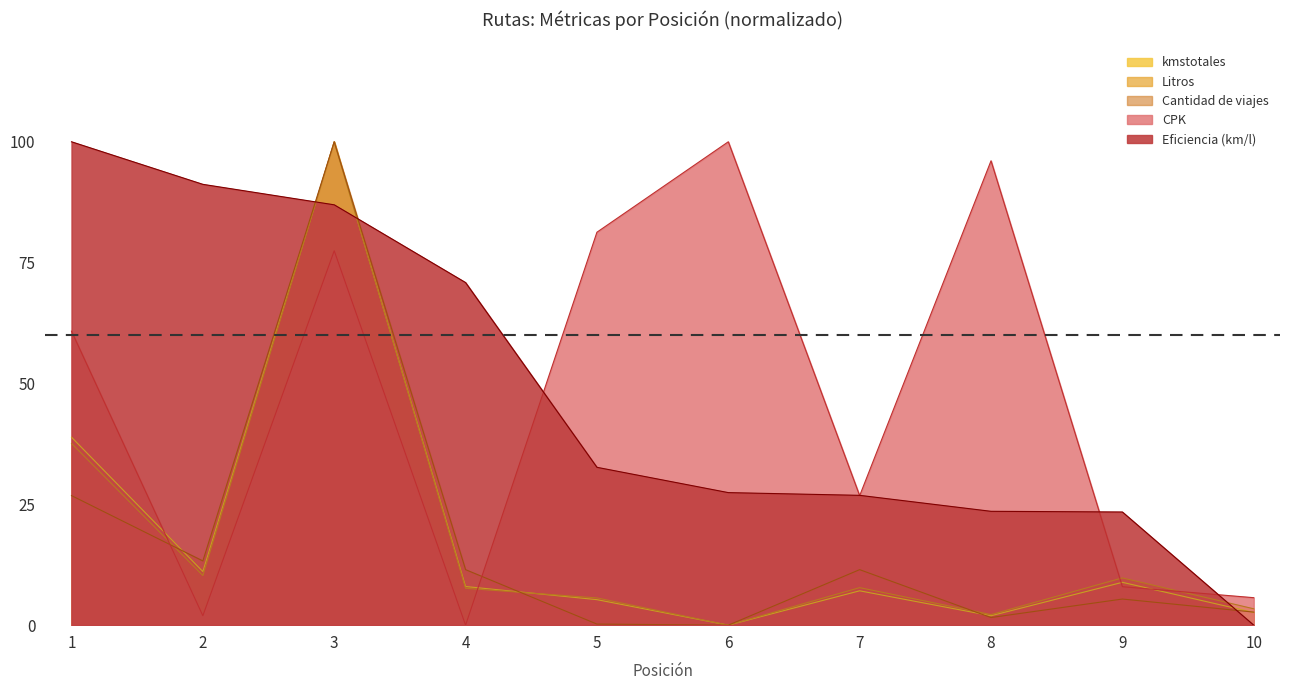

At 6, list the series in order from smallest to largest.

kmstotales, Litros, Cantidad de viajes, Eficiencia (km/l), CPK